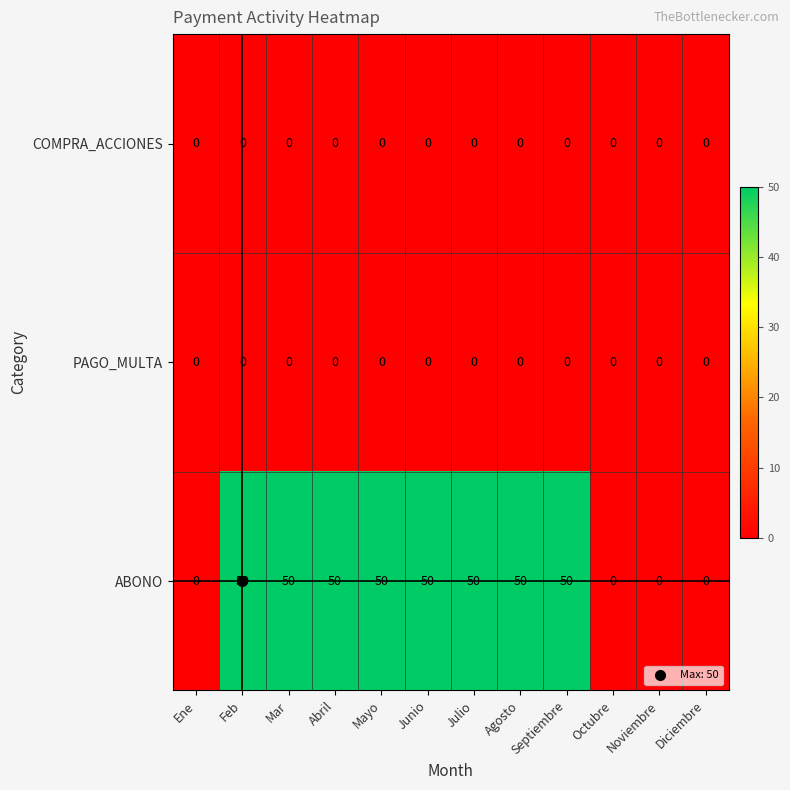

What is the greatest value displayed?

50